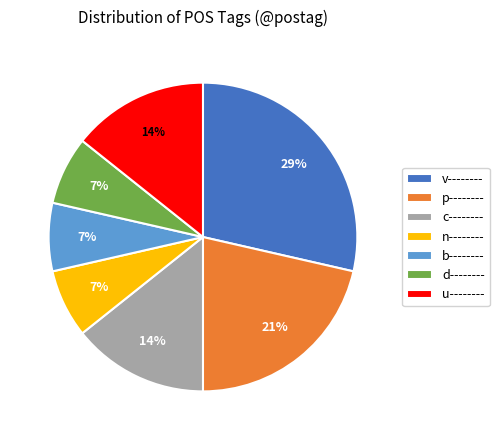

Do v-------- and b-------- together represent more than half of the pie?

No